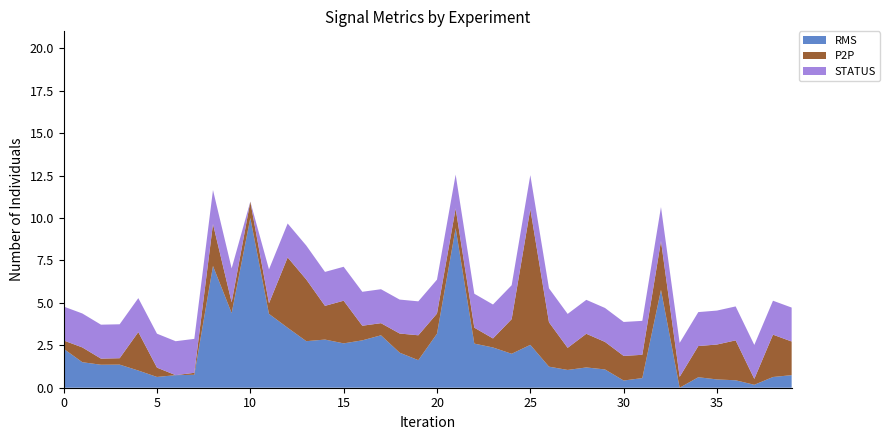

What are all the series names shown in the legend?

RMS, P2P, STATUS